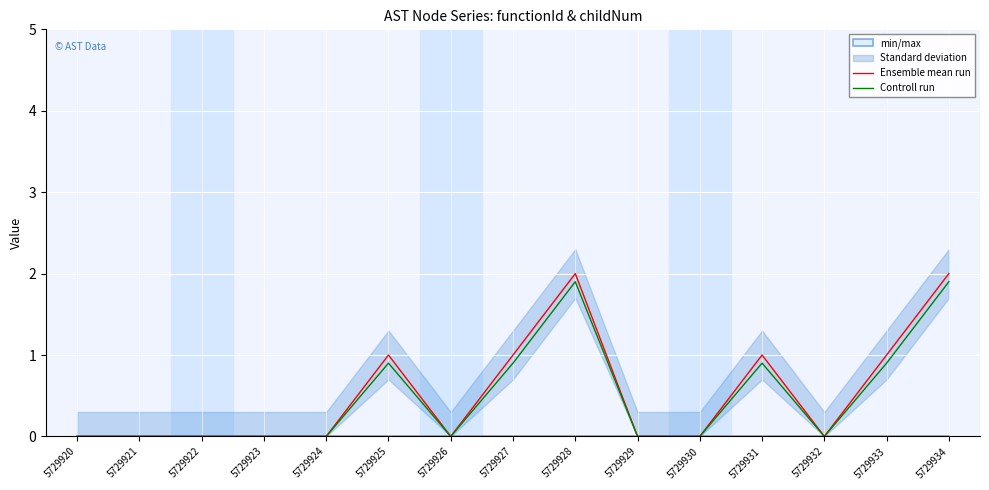

List the series in order of their overall mean, lowest first.

Controll run, Ensemble mean run